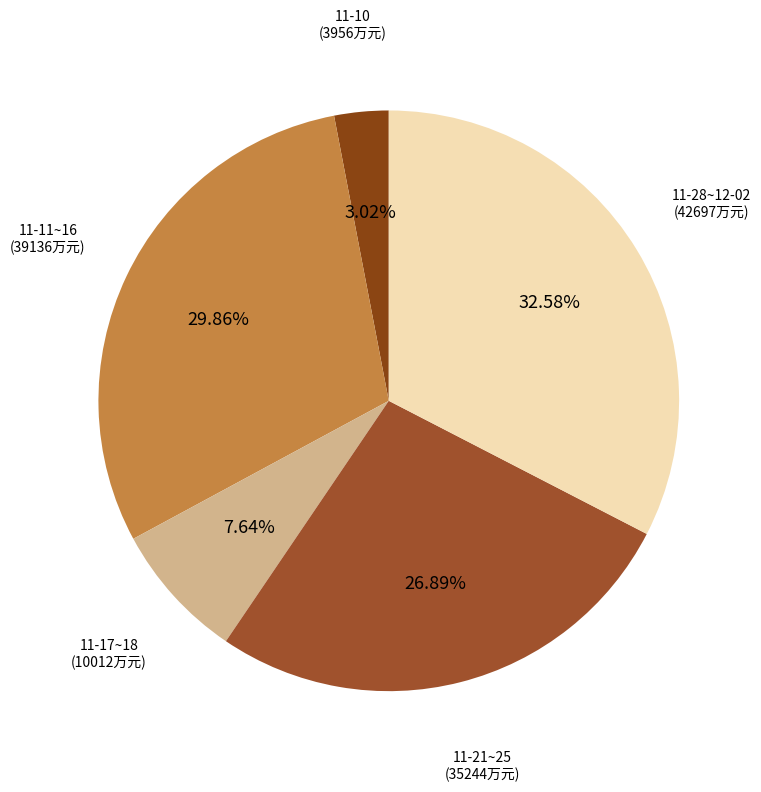

To the nearest percent, what is the average slice percentage?

20%